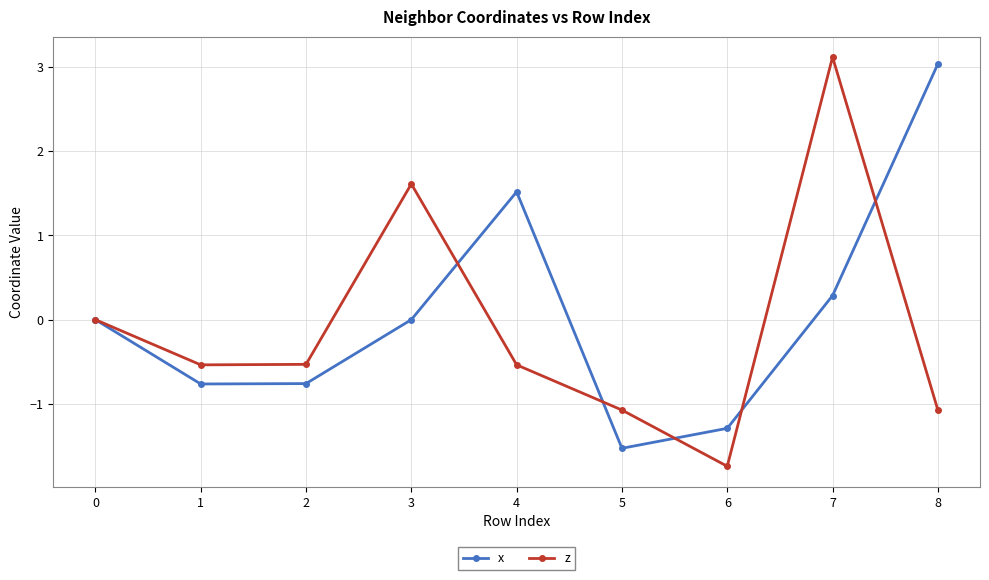

At which label does z reach its peak?

7